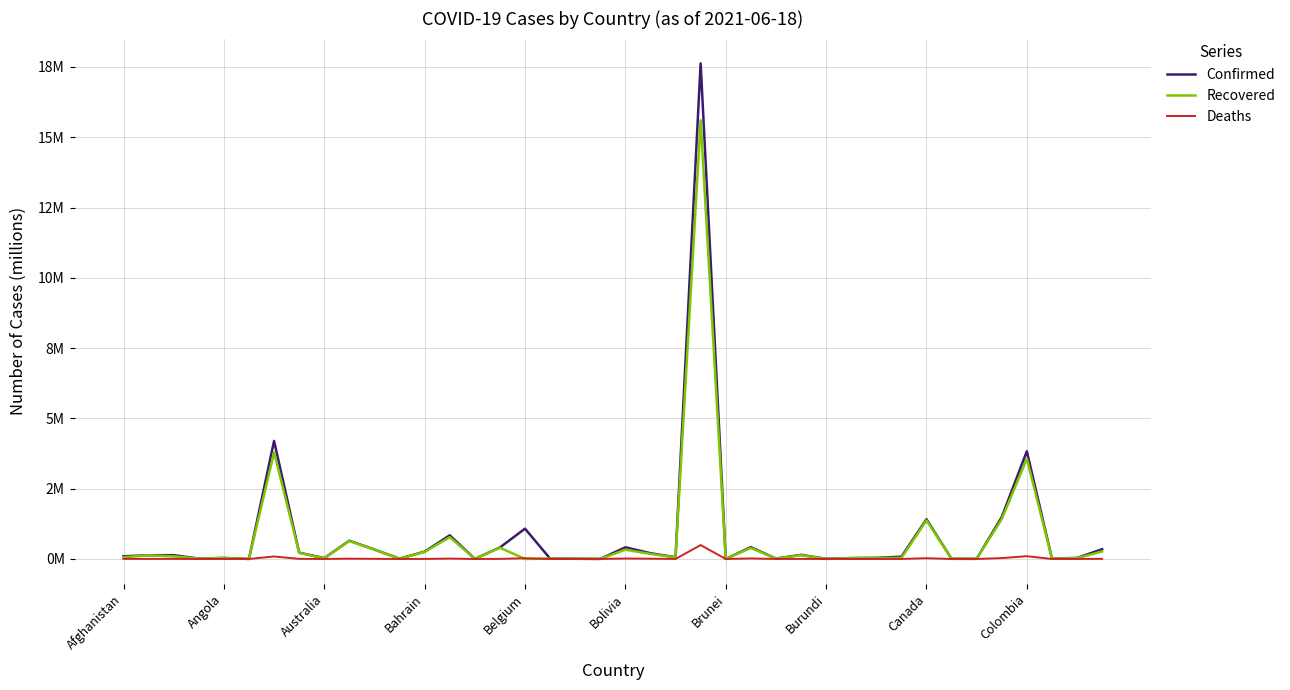

Does the chart have visible grid lines?

Yes